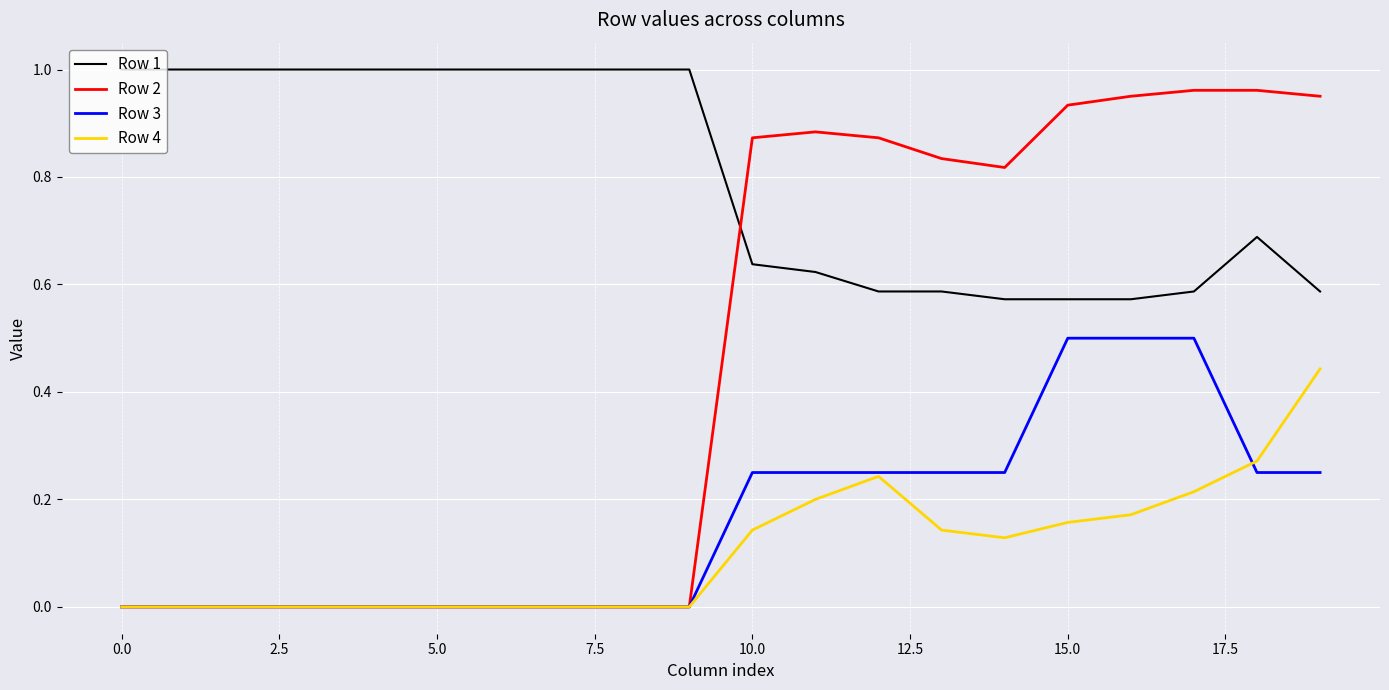

Which series has the largest total across all categories?

Row 1